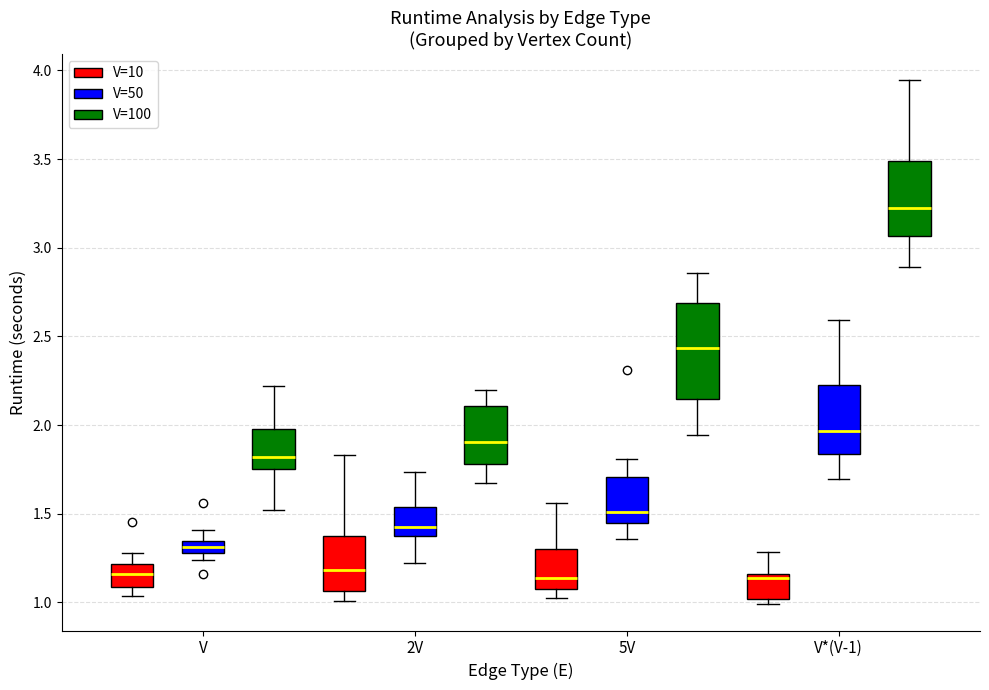

Which box has the highest median line?

V*(V-1) (V=100)